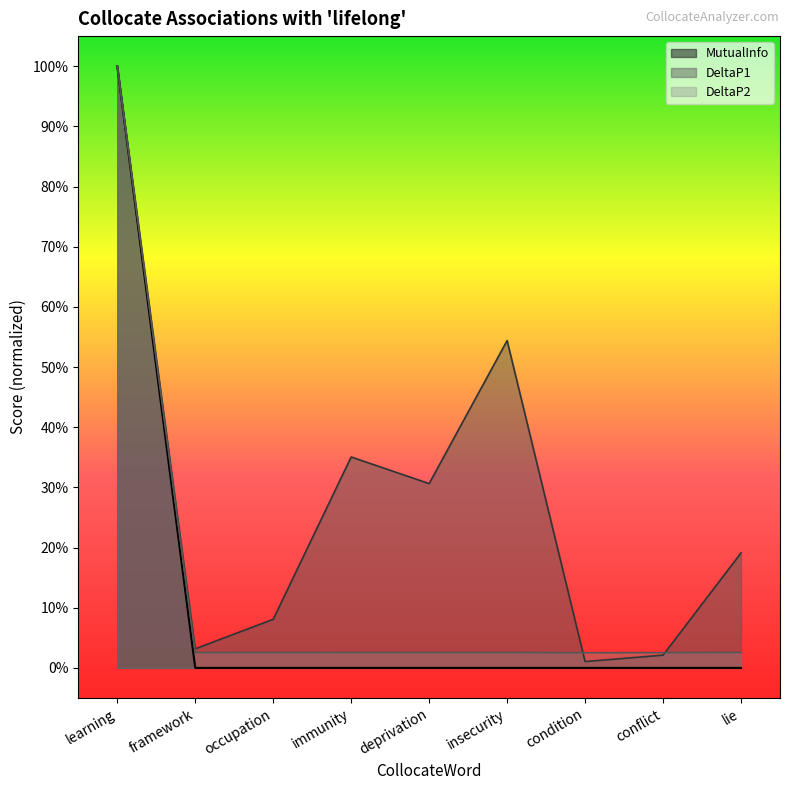

How many times do DeltaP1 and DeltaP2 cross each other?

3